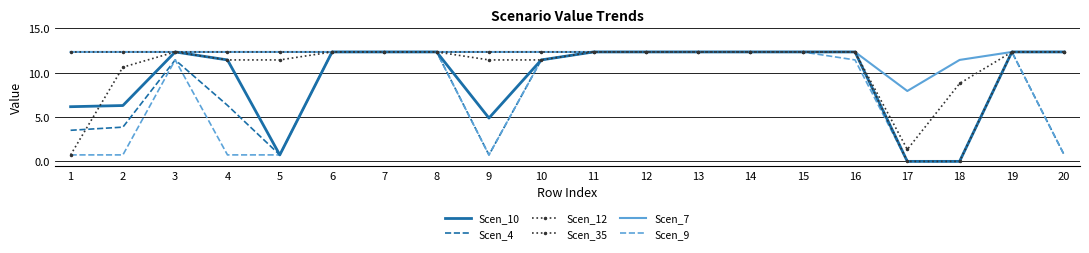

What is the difference between the maximum and minimum values in the Scen_4 series?

12.3